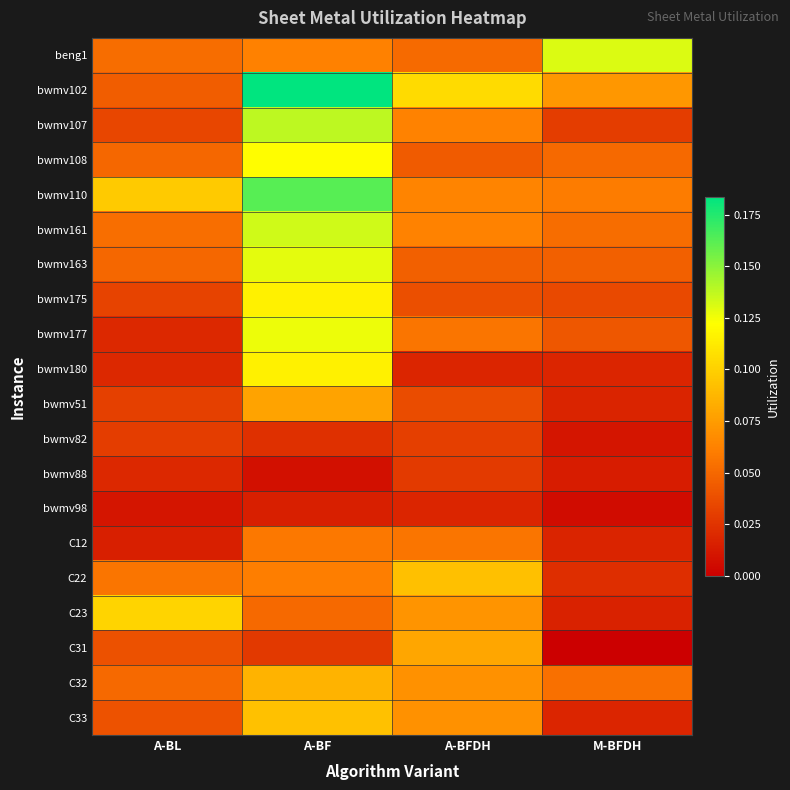

Reading right to left, extract all data points from this chart.

beng1: M-BFDH=0.1	A-BFDH=0.1	A-BF=0.1	A-BL=0.1
bwmv102: M-BFDH=0.1	A-BFDH=0.1	A-BF=0.2	A-BL=0.0
bwmv107: M-BFDH=0.0	A-BFDH=0.1	A-BF=0.1	A-BL=0.0
bwmv108: M-BFDH=0.1	A-BFDH=0.0	A-BF=0.1	A-BL=0.0
bwmv110: M-BFDH=0.1	A-BFDH=0.1	A-BF=0.2	A-BL=0.1
bwmv161: M-BFDH=0.1	A-BFDH=0.1	A-BF=0.1	A-BL=0.1
bwmv163: M-BFDH=0.0	A-BFDH=0.0	A-BF=0.1	A-BL=0.0
bwmv175: M-BFDH=0.0	A-BFDH=0.0	A-BF=0.1	A-BL=0.0
bwmv177: M-BFDH=0.0	A-BFDH=0.1	A-BF=0.1	A-BL=0.0
bwmv180: M-BFDH=0.0	A-BFDH=0.0	A-BF=0.1	A-BL=0.0
bwmv51: M-BFDH=0.0	A-BFDH=0.0	A-BF=0.1	A-BL=0.0
bwmv82: M-BFDH=0.0	A-BFDH=0.0	A-BF=0.0	A-BL=0.0
bwmv88: M-BFDH=0.0	A-BFDH=0.0	A-BF=0.0	A-BL=0.0
bwmv98: M-BFDH=0.0	A-BFDH=0.0	A-BF=0.0	A-BL=0.0
C12: M-BFDH=0.0	A-BFDH=0.1	A-BF=0.1	A-BL=0.0
C22: M-BFDH=0.0	A-BFDH=0.1	A-BF=0.1	A-BL=0.1
C23: M-BFDH=0.0	A-BFDH=0.1	A-BF=0.1	A-BL=0.1
C31: M-BFDH=0.0	A-BFDH=0.1	A-BF=0.0	A-BL=0.0
C32: M-BFDH=0.1	A-BFDH=0.1	A-BF=0.1	A-BL=0.1
C33: M-BFDH=0.0	A-BFDH=0.1	A-BF=0.1	A-BL=0.0